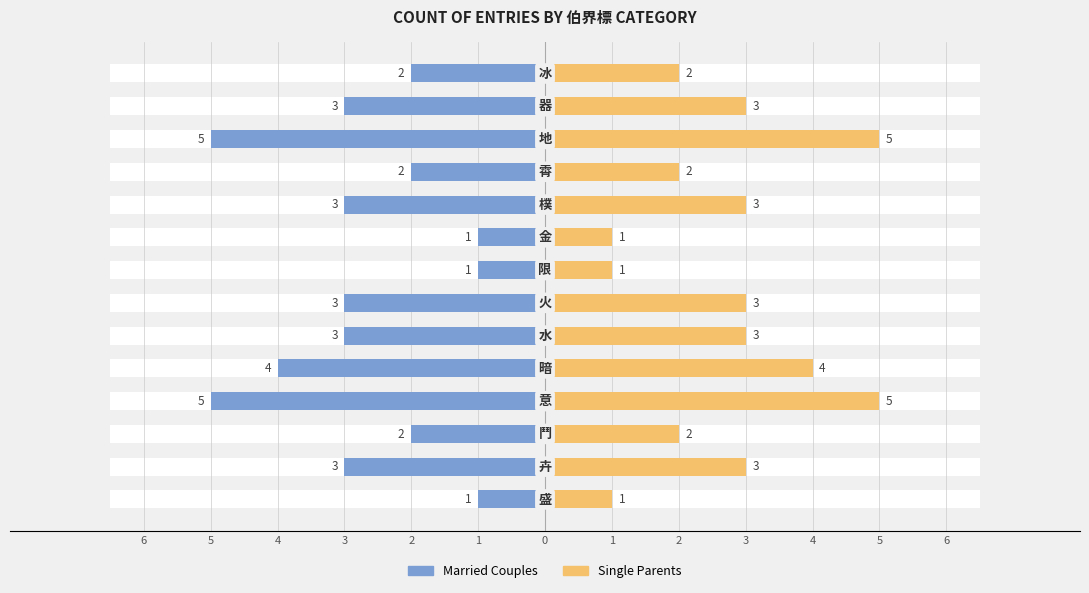

Rank the series by their average value, from lowest to highest.

Married Couples, Single Parents